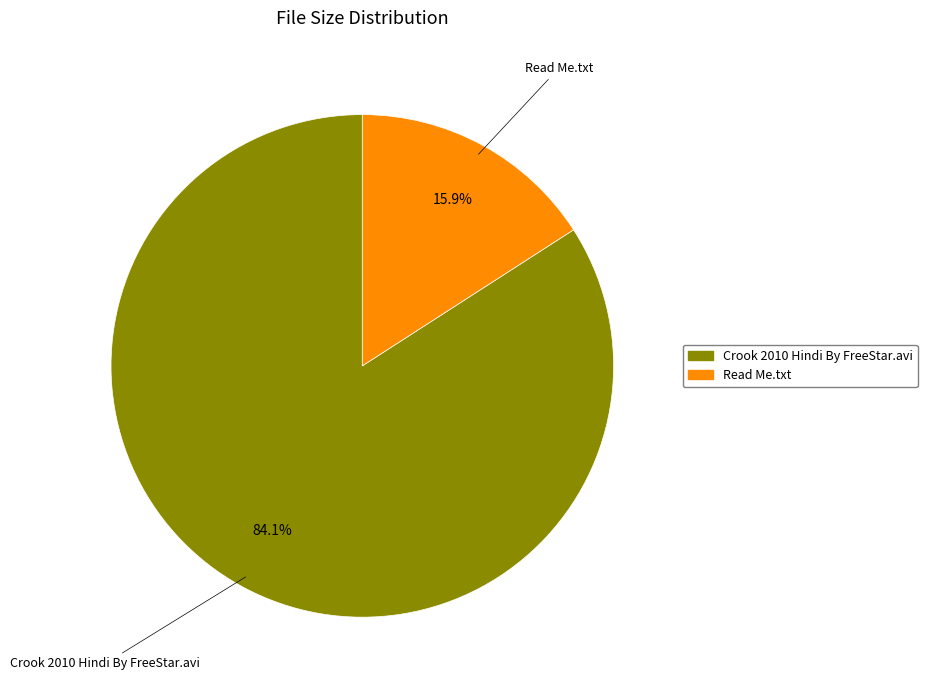

Is there any slice that represents more than half of the pie?

Yes